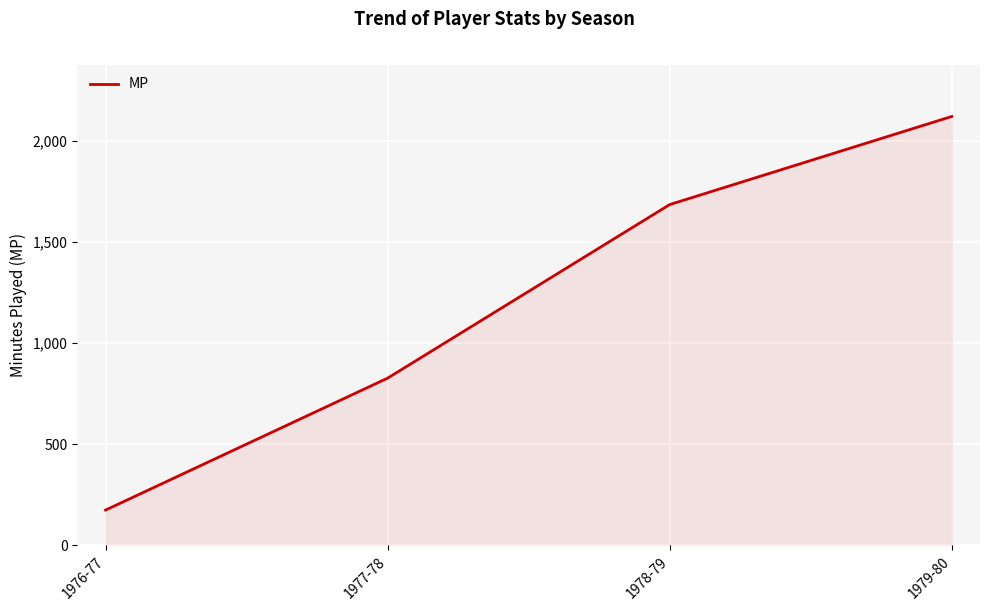

Approximately how many times larger is the value at 1978-79 compared to 1977-78?

2.0